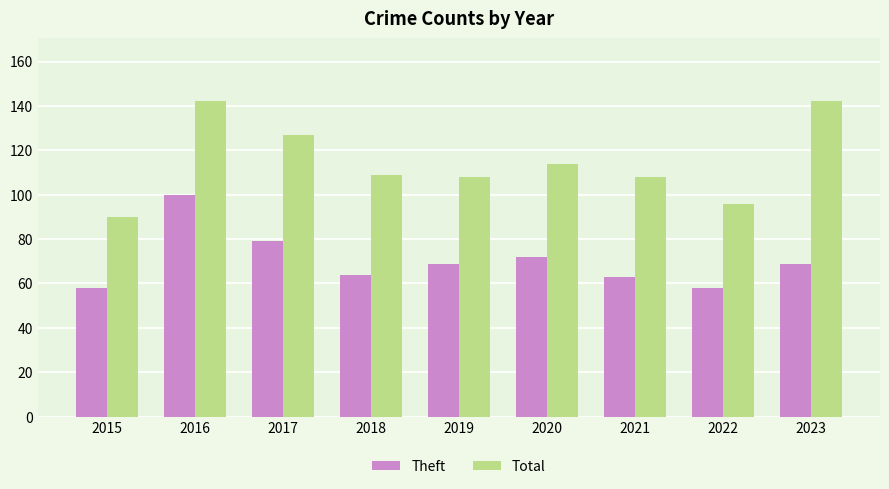

What is the average value of the Theft series?

70